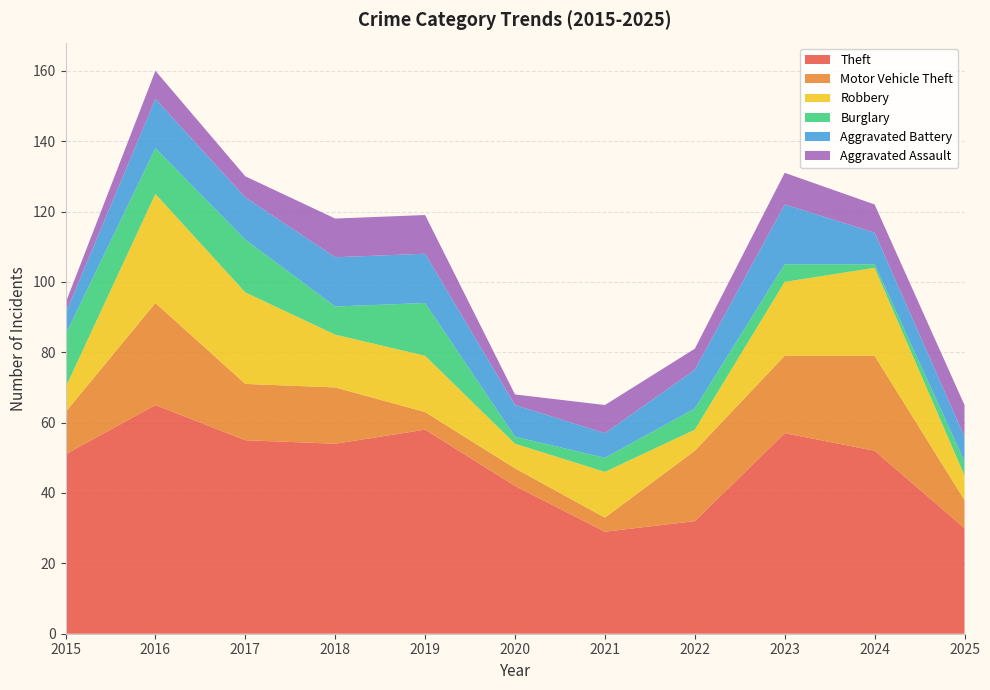

Reading right to left, list all the values displayed in this chart.

Theft: 2025=30	2024=52	2023=57	2022=32	2021=29	2020=42	2019=58	2018=54	2017=55	2016=65	2015=51
Motor Vehicle Theft: 2025=8	2024=27	2023=22	2022=20	2021=4	2020=5	2019=5	2018=16	2017=16	2016=29	2015=12
Robbery: 2025=7	2024=25	2023=21	2022=6	2021=13	2020=7	2019=16	2018=15	2017=26	2016=31	2015=7
Burglary: 2025=4	2024=1	2023=5	2022=6	2021=4	2020=2	2019=15	2018=8	2017=15	2016=13	2015=15
Aggravated Battery: 2025=7	2024=9	2023=17	2022=11	2021=7	2020=9	2019=14	2018=14	2017=12	2016=14	2015=6
Aggravated Assault: 2025=9	2024=8	2023=9	2022=6	2021=8	2020=3	2019=11	2018=11	2017=6	2016=8	2015=3